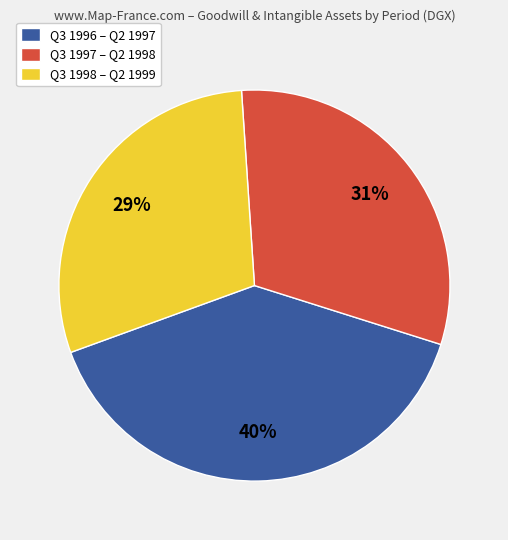

Between Q3 1997 – Q2 1998 and Q3 1998 – Q2 1999, which is larger?

Q3 1997 – Q2 1998